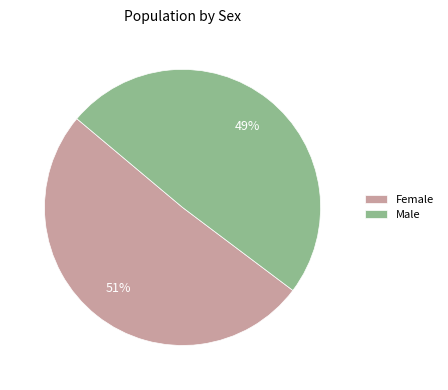

Count the number of slices in the pie.

2